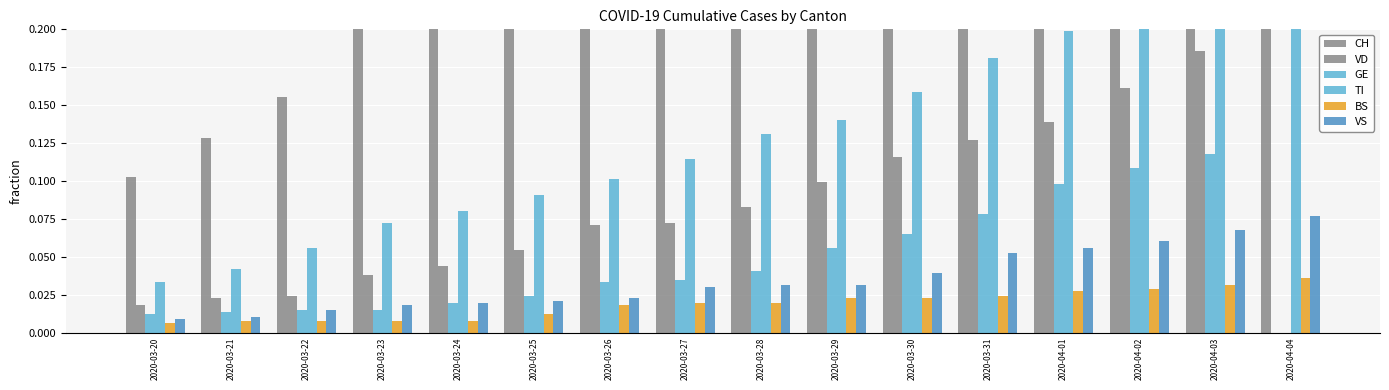

The BS series shows 0.0 at 2020-03-28. True or false?

True